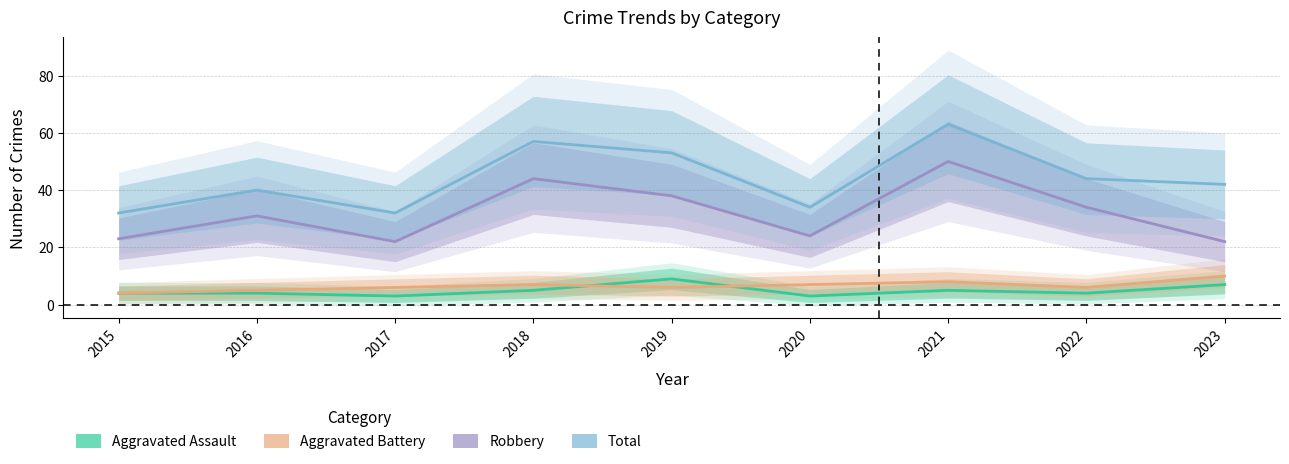

What is the value of the Robbery point at the 7th from the left?

50